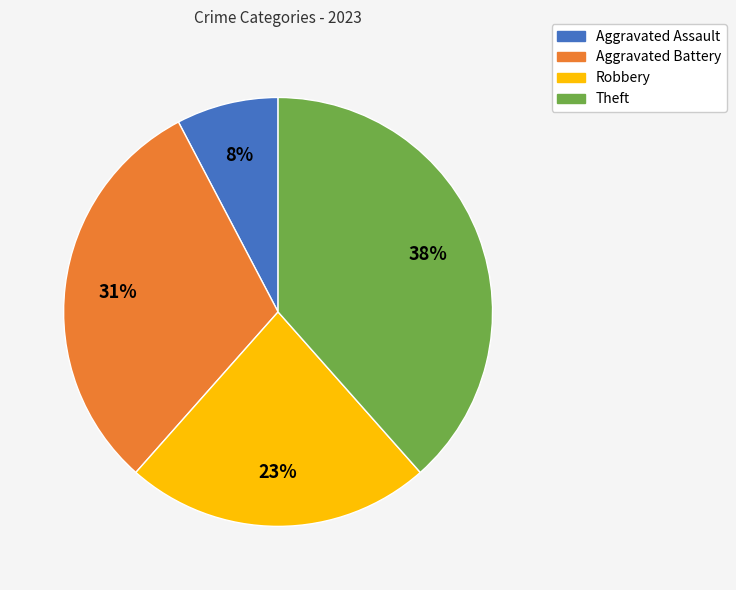

Does any single category account for the majority?

No